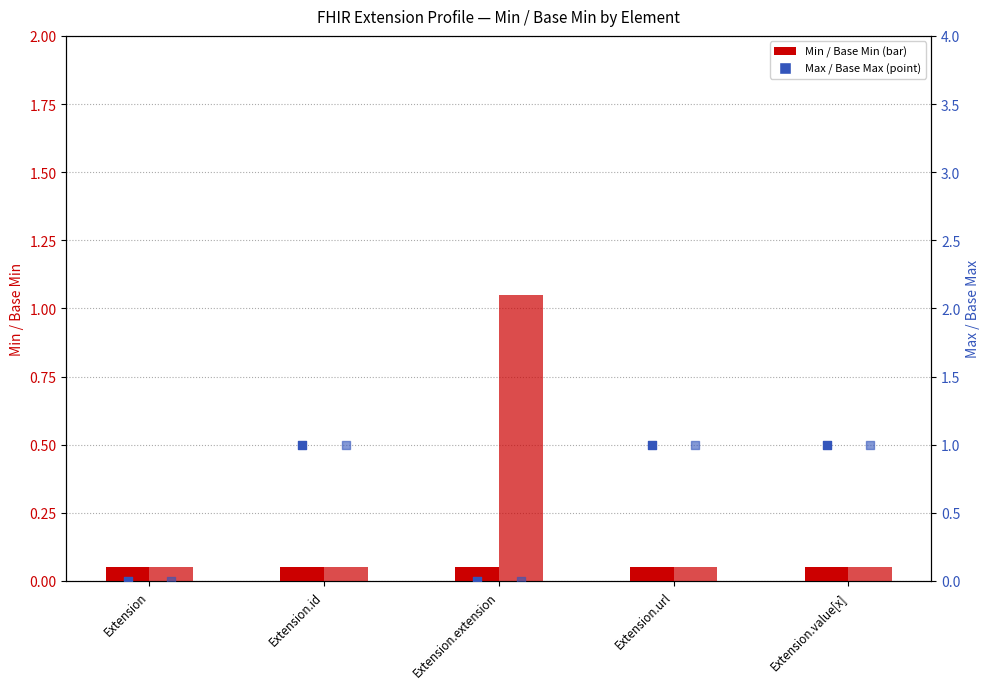

At how many categories does at least one series exceed 0?

5